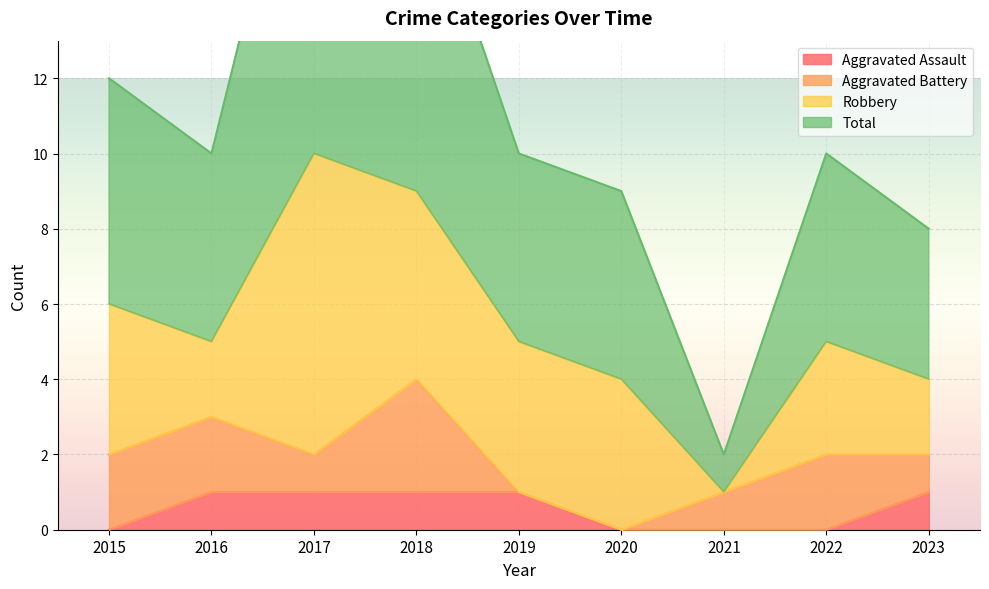

What is the value of the Total point at the 7th from the left?

2